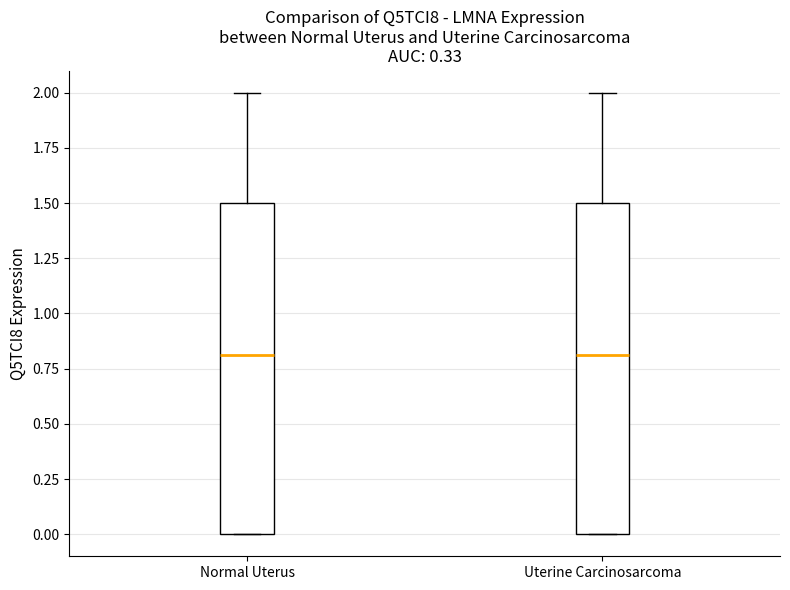

Reading left to right, read every box against the y-axis: the position of its median line, the range the box covers, and the ends of its whiskers. The values are not printed on the chart, so give them approximately, as read against the axis.

Normal Uterus: median 0.8, box 0.0 to 1.5, whiskers 0.0 to 2.0
Uterine Carcinosarcoma: median 0.8, box 0.0 to 1.5, whiskers 0.0 to 2.0